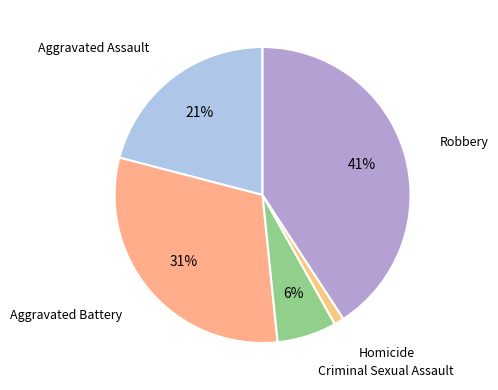

How many slices are in this pie chart?

5